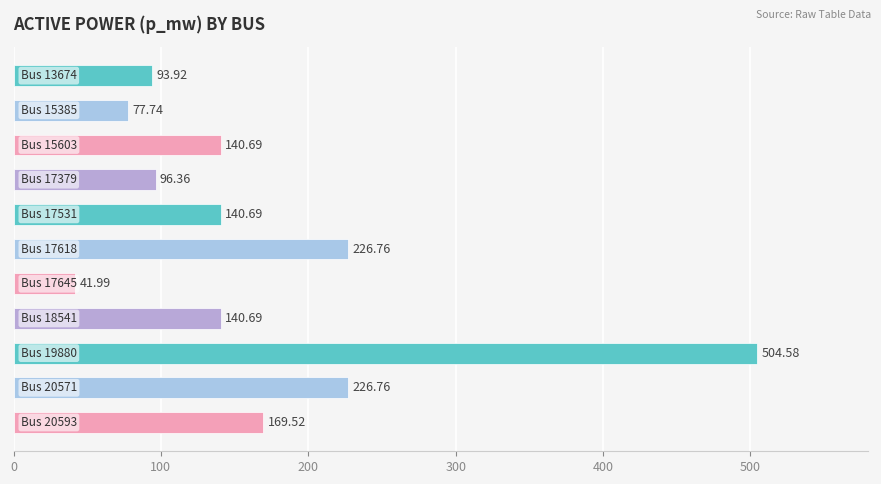

What is the difference between the maximum and minimum values?

462.6